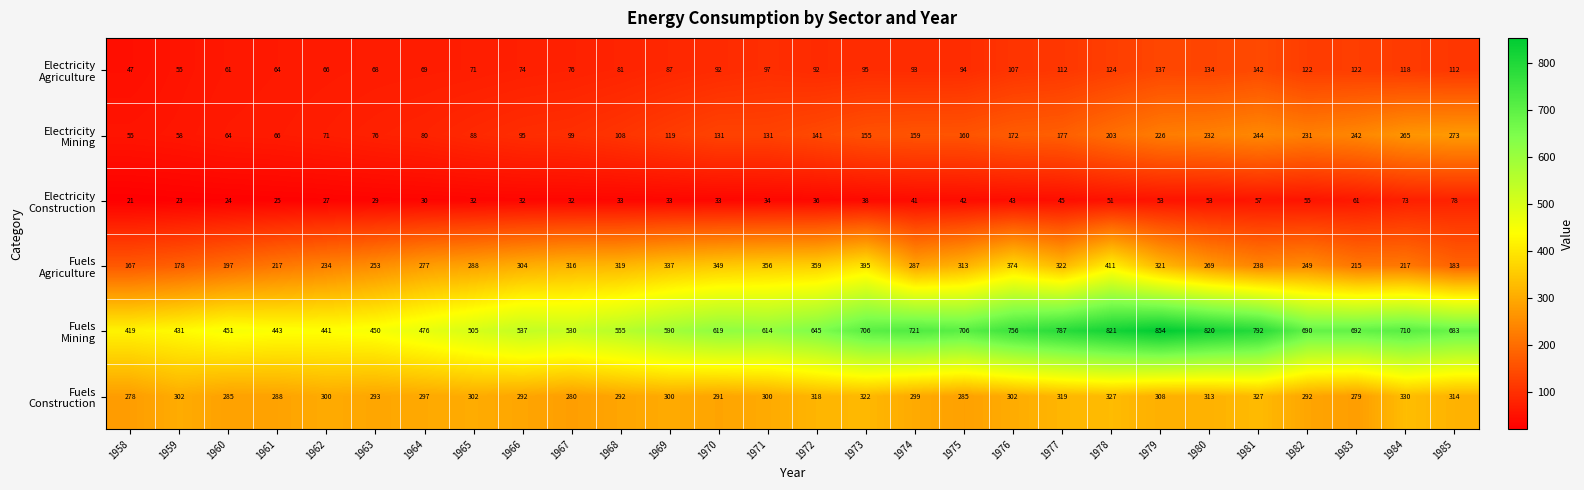

What is the spread (max minus min) of values at 1983?

631